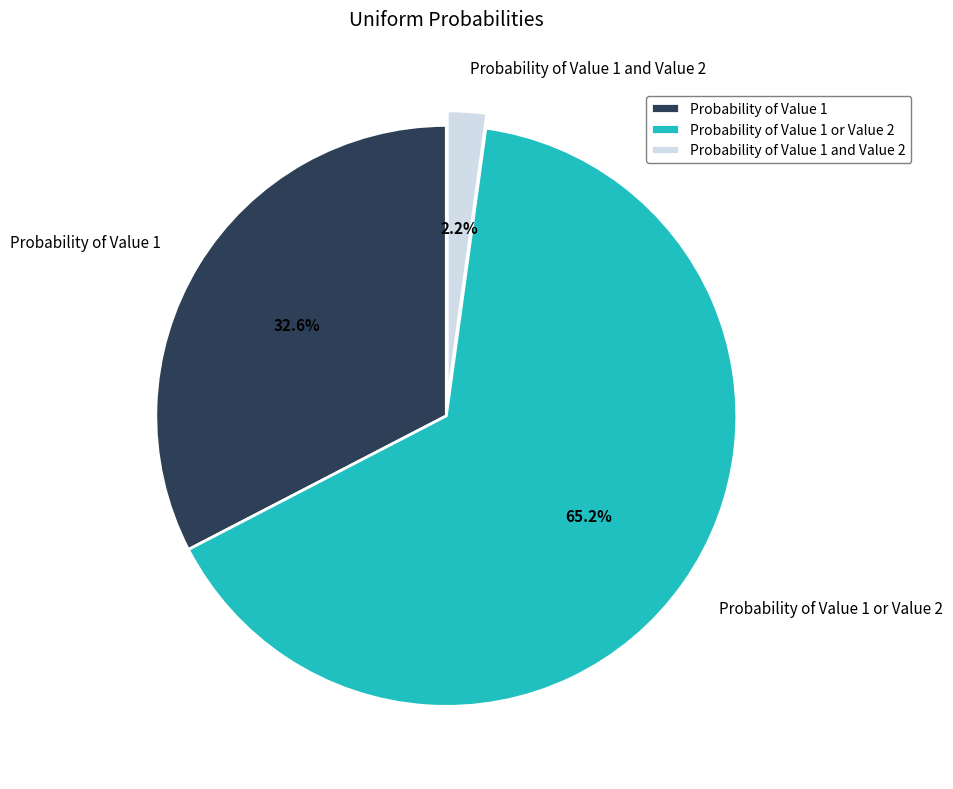

True or false: Probability of Value 1 or Value 2 accounts for 65% of the total.

True